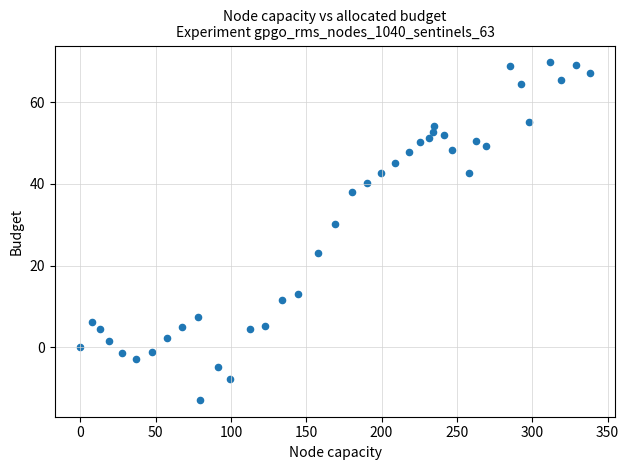

What is the range of X values (max minus min)?

338.3